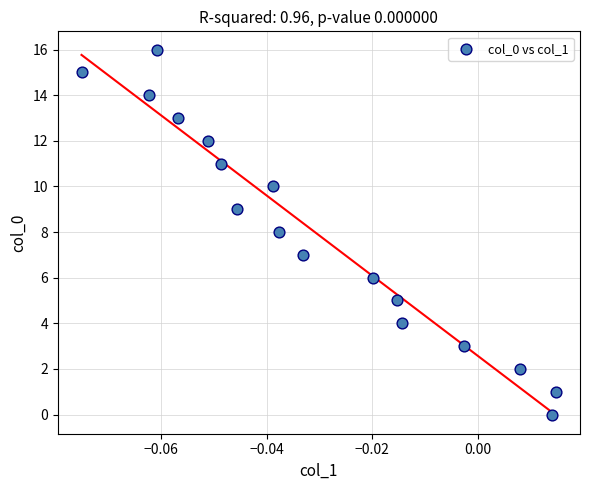

What is the range of Y values (max minus min)?

16